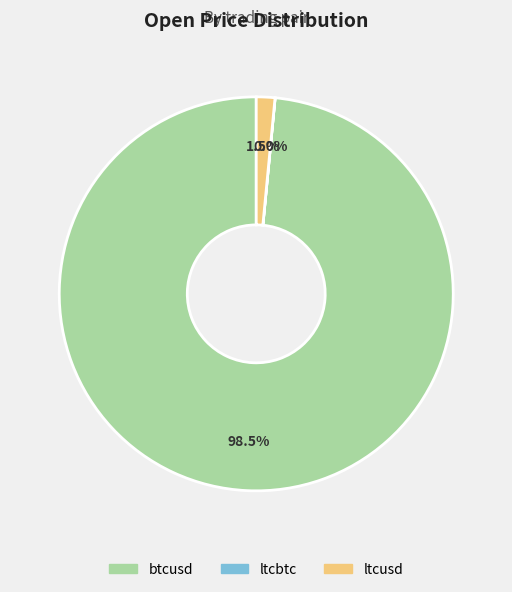

Which slice is the largest?

btcusd